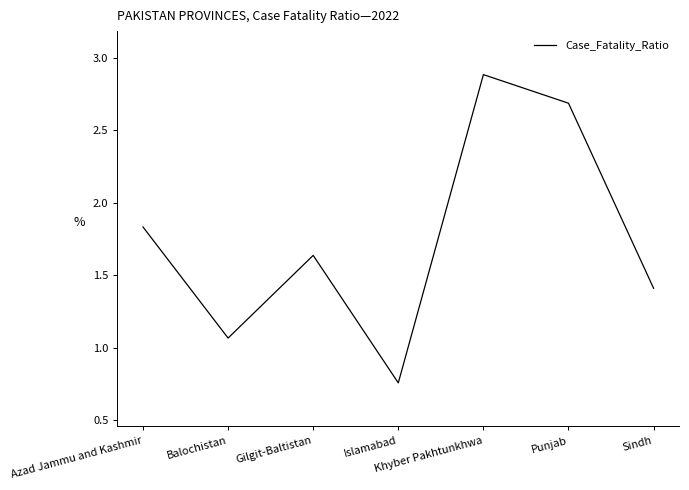

Rank the categories by value from lowest to highest.

Islamabad, Balochistan, Sindh, Gilgit-Baltistan, Azad Jammu and Kashmir, Punjab, Khyber Pakhtunkhwa